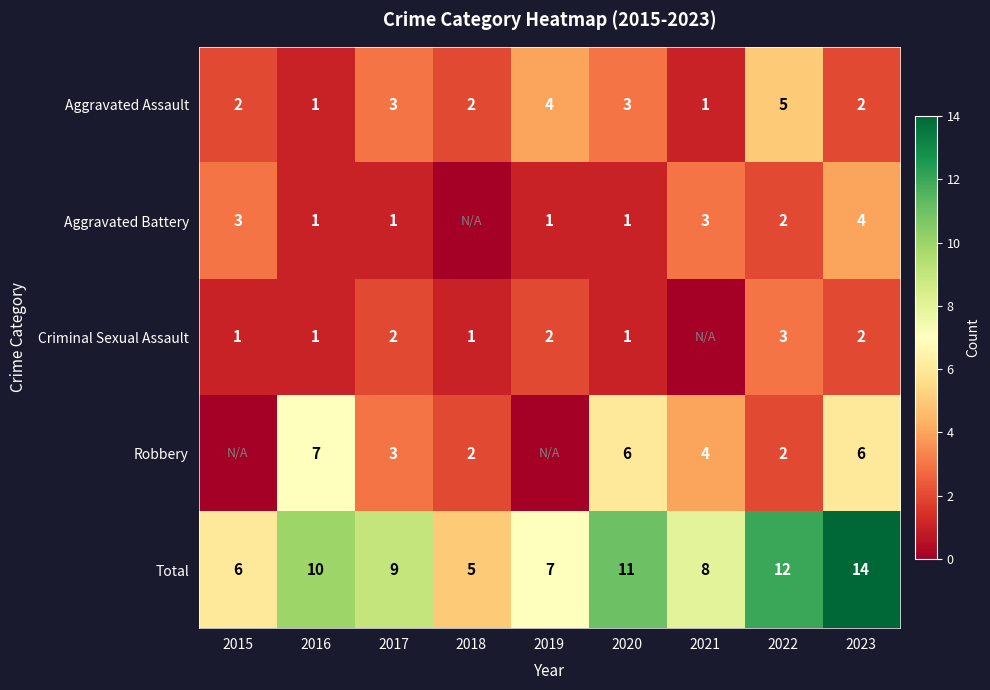

What is the spread (max minus min) of values at 2023?

12